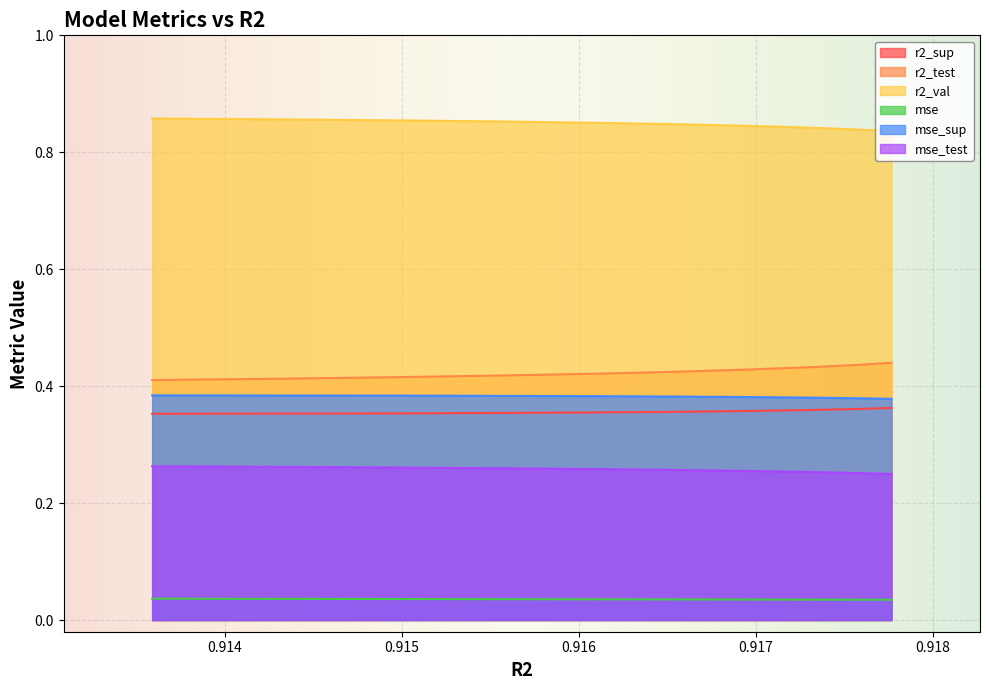

At how many categories does at least one series exceed 0?

10